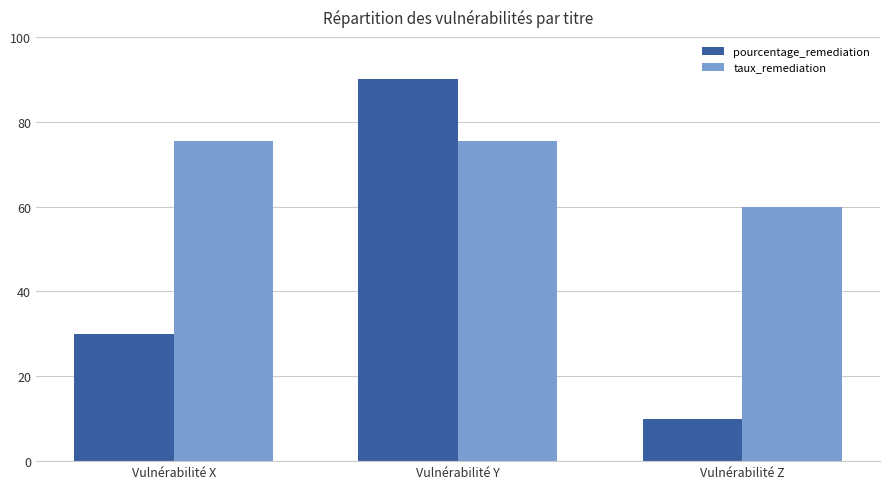

Count the number of data series in this chart.

2